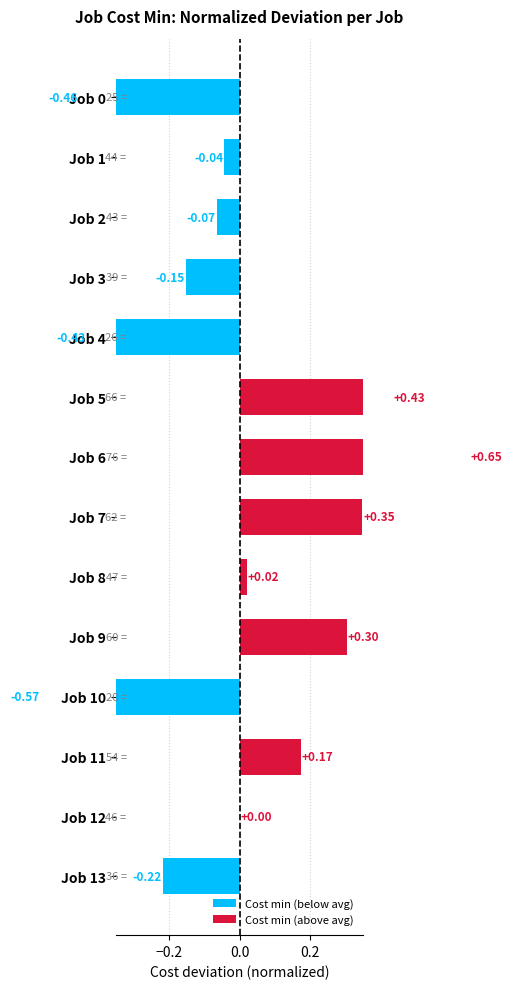

How many categories are shown in the chart?

14